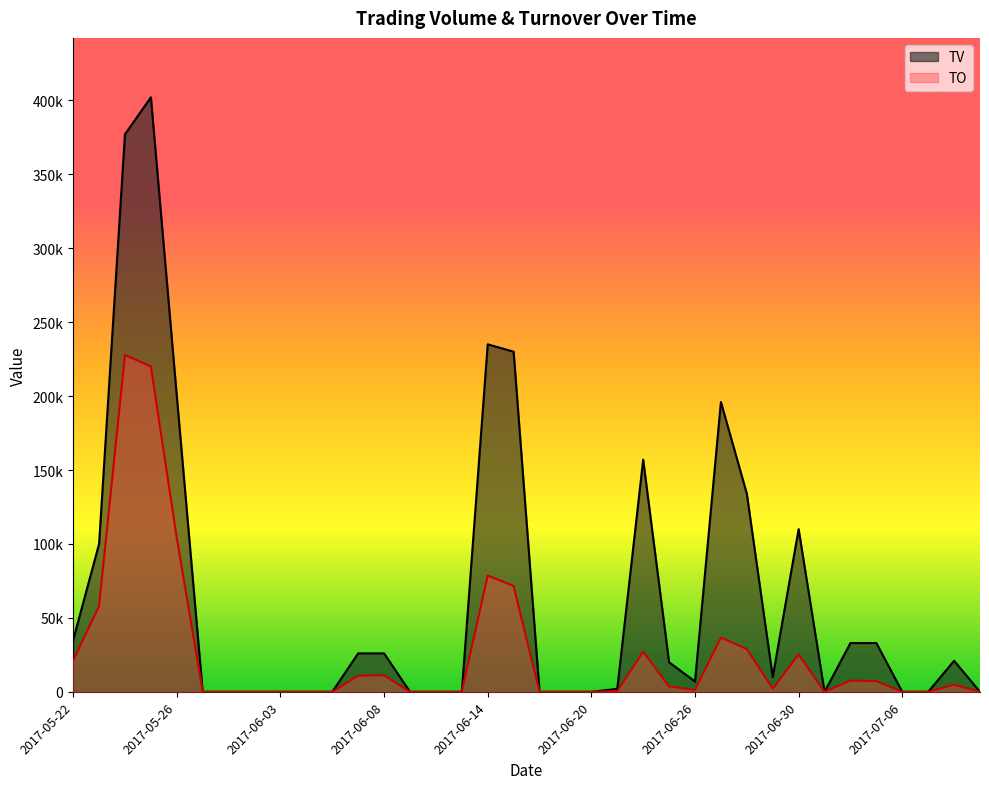

What is the total value across all series at 2017-05-22?

56000